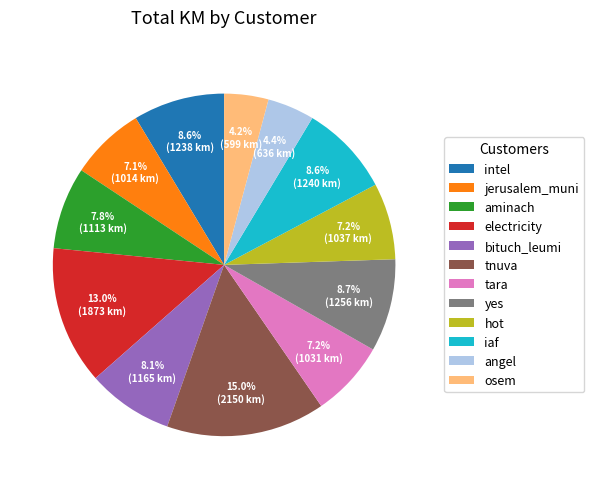

To the nearest percent, what is the combined percentage of yes and tnuva?

24%